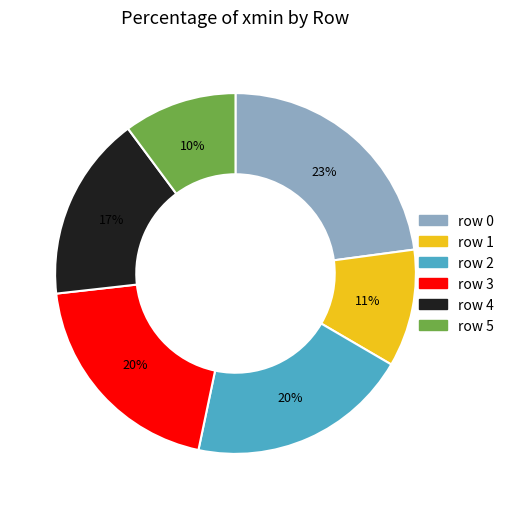

Is it true that row 2 is 8% of the pie?

False